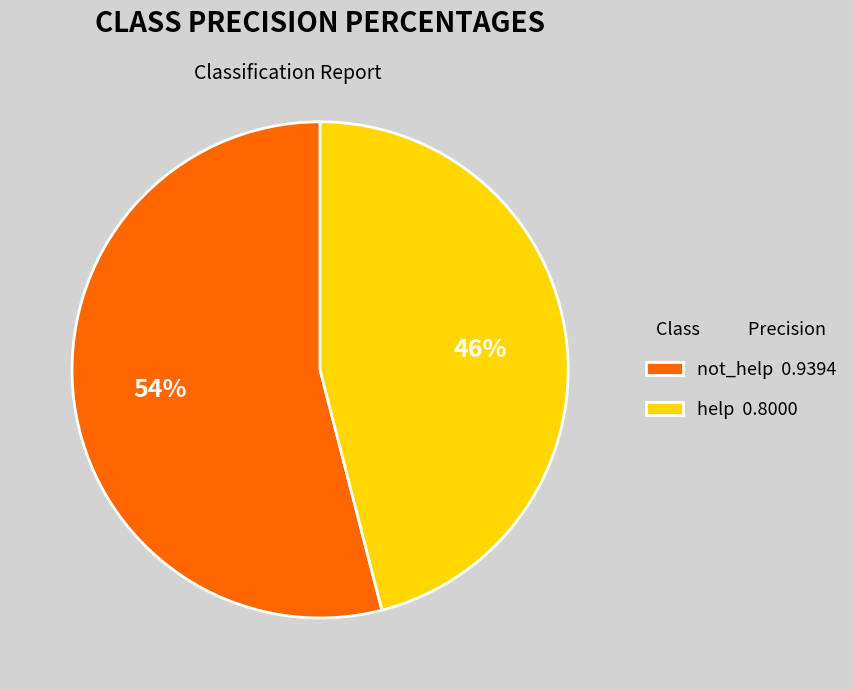

Count the number of slices in the pie.

2